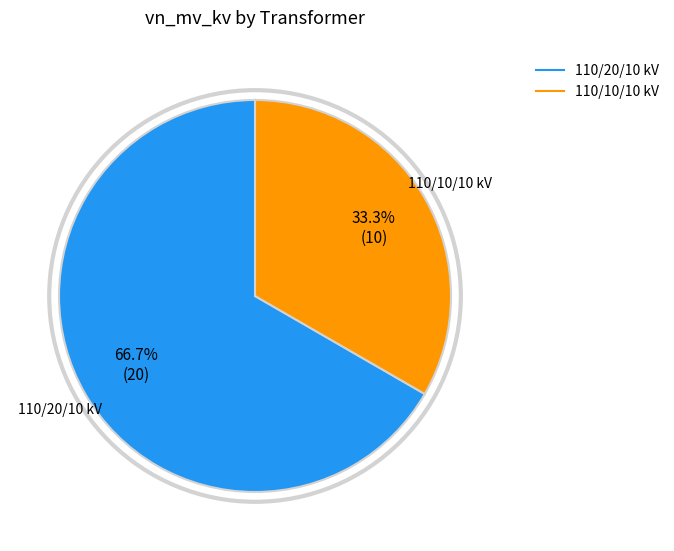

Does any single category account for the majority?

Yes